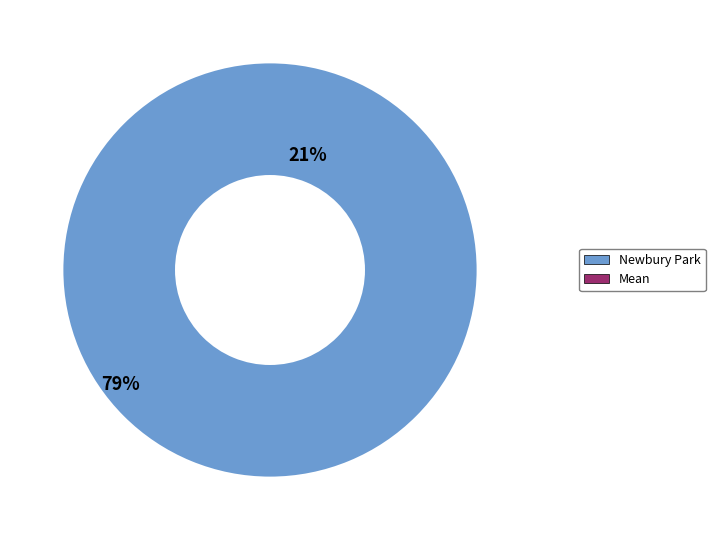

To the nearest percent, what is the combined percentage of 269 and 153?

100%